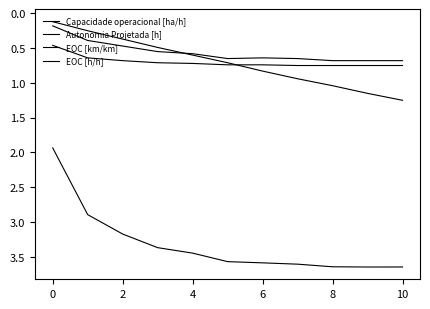

How many lines are shown in the chart?

4